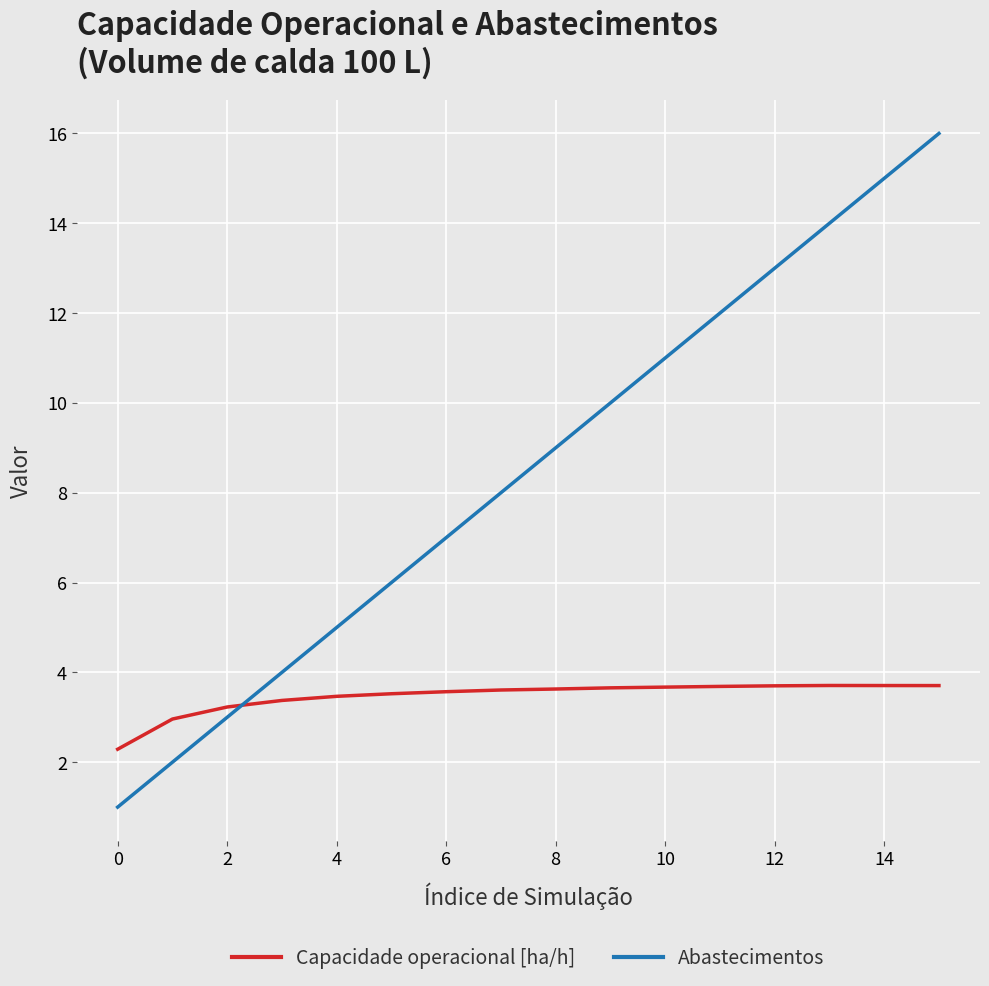

What is the maximum value shown in the chart?

16.0